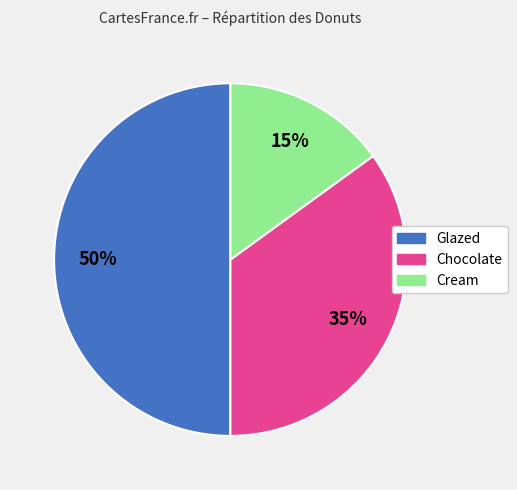

Approximately how many times larger is the value at Cream compared to Glazed?

0.3